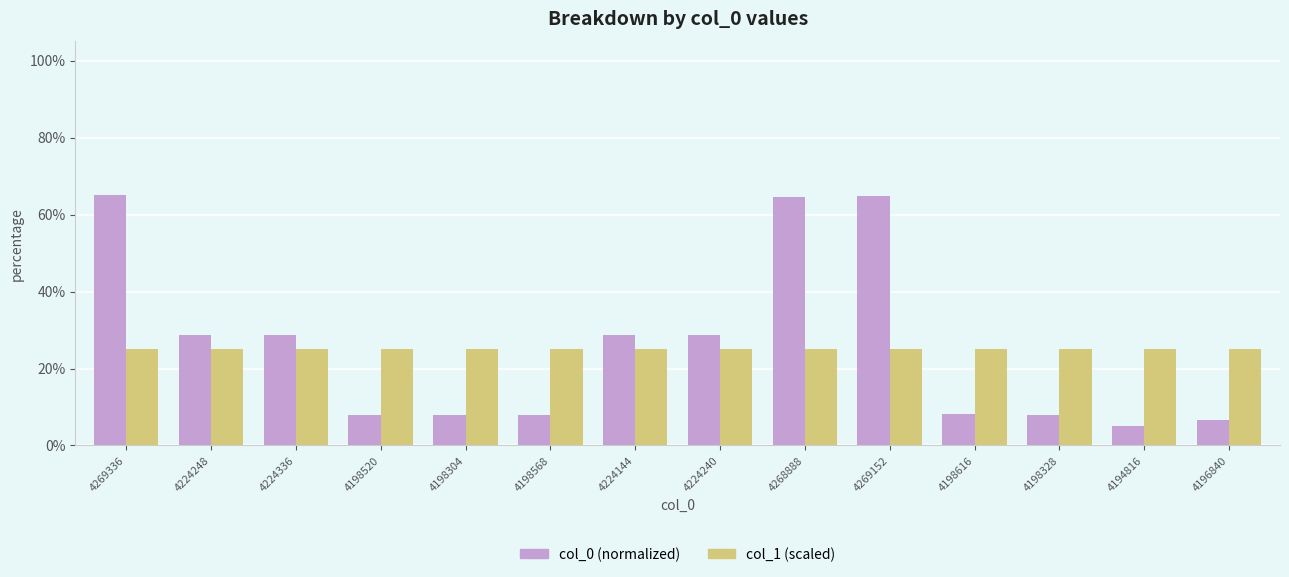

What are all the series names shown in the legend?

col_0 (normalized), col_1 (scaled)